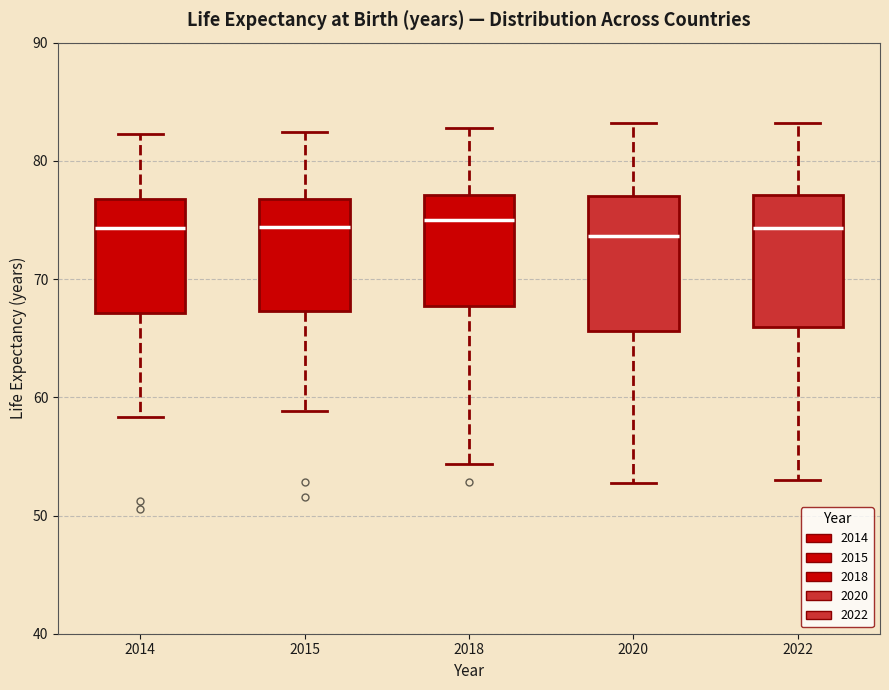

Reading left to right, read every box against the y-axis: the position of its median line, the range the box covers, and the ends of its whiskers. The values are not printed on the chart, so give them approximately, as read against the axis.

2014: median 74, box 67 to 77, whiskers 58 to 82
2015: median 74, box 67 to 77, whiskers 59 to 82
2018: median 75, box 68 to 77, whiskers 54 to 83
2020: median 74, box 66 to 77, whiskers 53 to 83
2022: median 74, box 66 to 77, whiskers 53 to 83